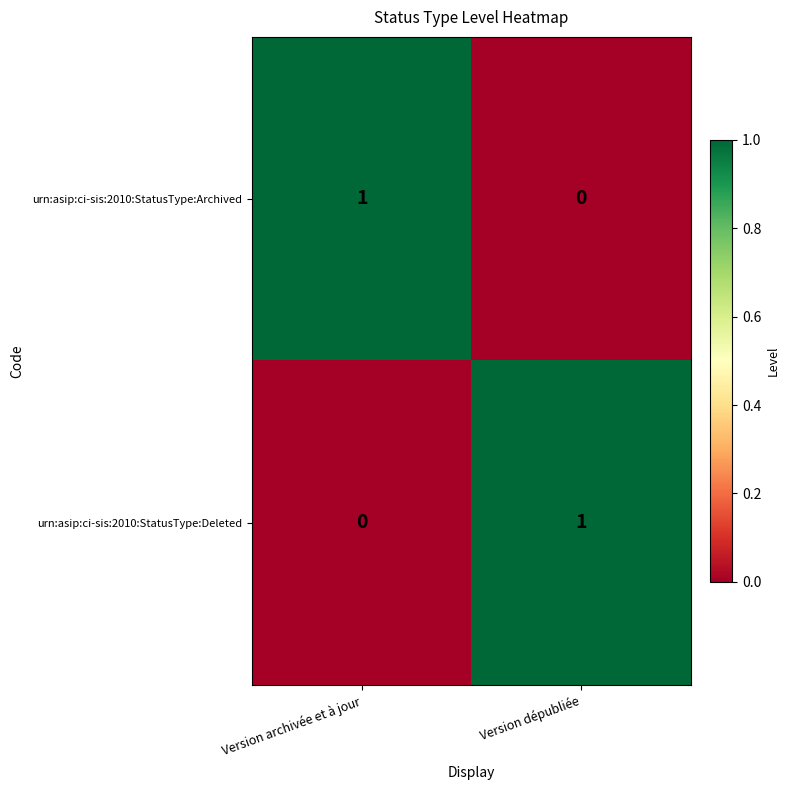

Rank the categories by urn:asip:ci-sis:2010:StatusType:Deleted value from lowest to highest.

Version archivée et à jour, Version dépubliée